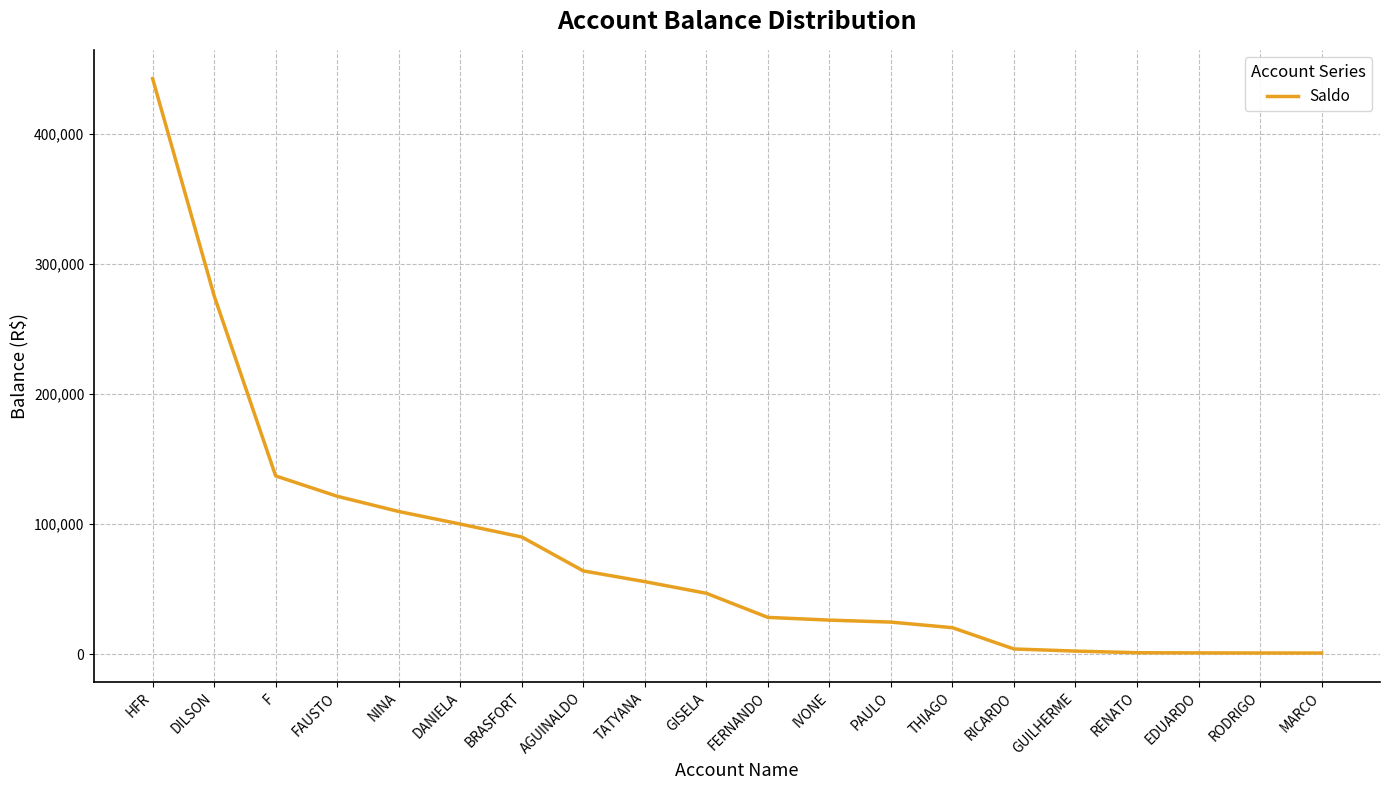

What is the difference between the values at GUILHERME and RICARDO?

1633.2